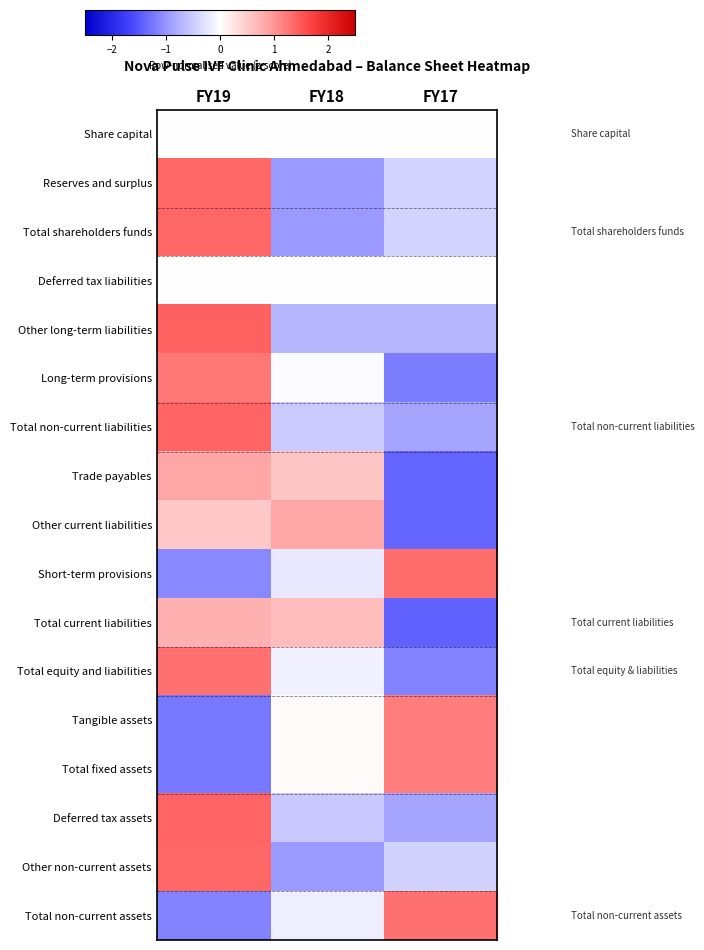

List the series in order of their peak value, highest first.

Other long-term liabilities, Deferred tax assets, Total non-current liabilities, Other non-current assets, Reserves and surplus, Total shareholders funds, Short-term provisions, Total non-current assets, Total equity and liabilities, Long-term provisions, Tangible assets, Total fixed assets, Other current liabilities, Trade payables, Total current liabilities, Share capital, Deferred tax liabilities